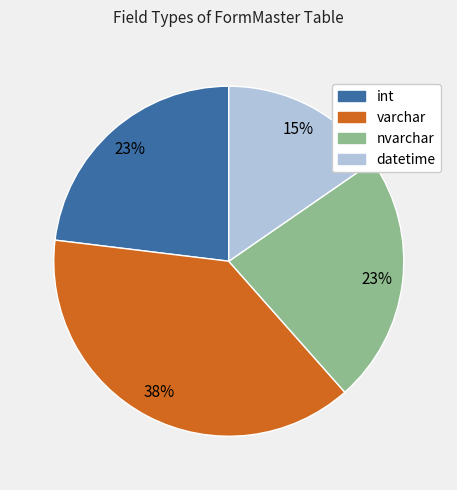

To the nearest percent, what is the combined percentage of int and nvarchar?

46%